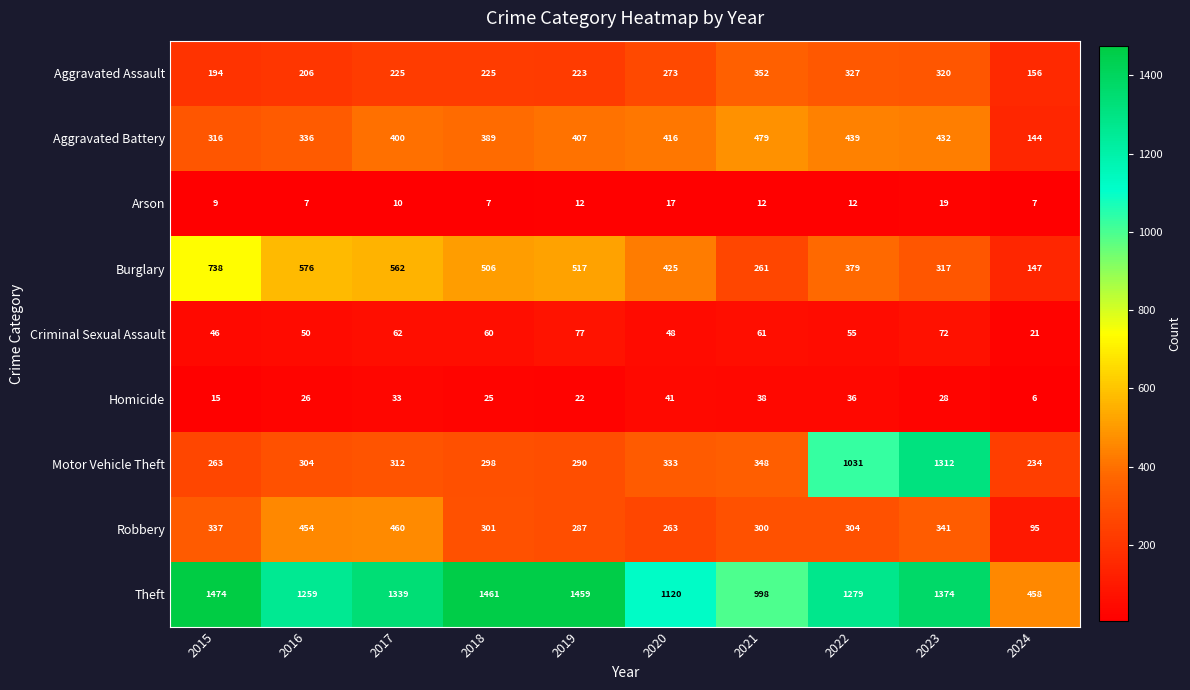

At which category is the sum across all series the highest?

2023